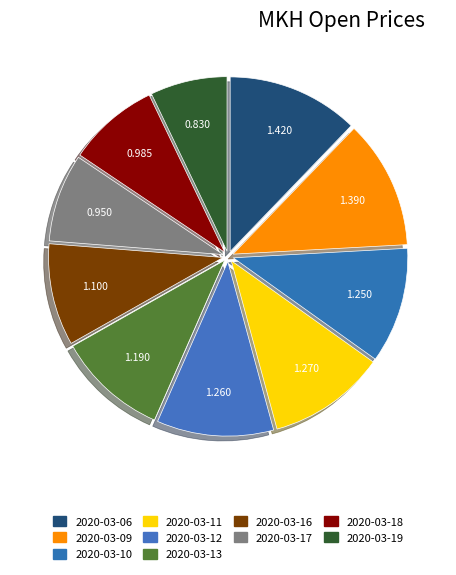

Rank the categories by value from lowest to highest.

2020-03-19, 2020-03-17, 2020-03-18, 2020-03-16, 2020-03-13, 2020-03-10, 2020-03-12, 2020-03-11, 2020-03-09, 2020-03-06